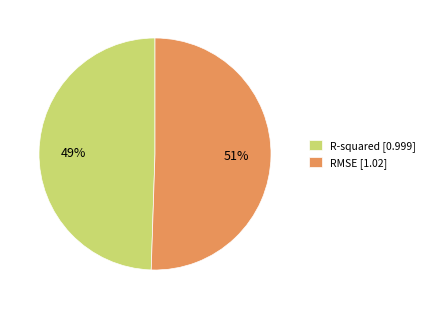

Is the sum of RMSE [1.02] and R-squared [0.999] greater than half?

Yes